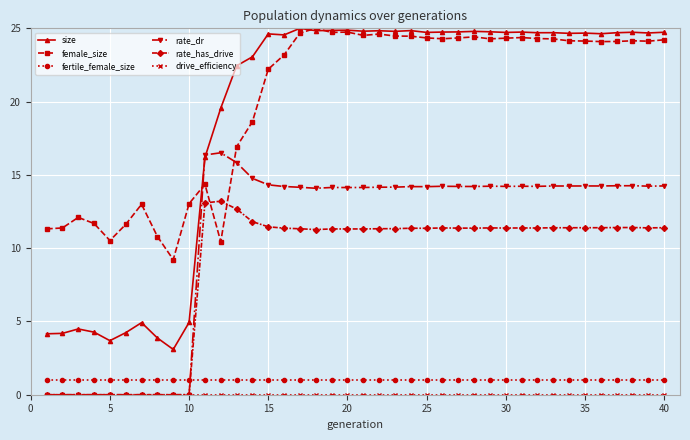

True or false: size has more than 1 points higher than both neighbors.

True